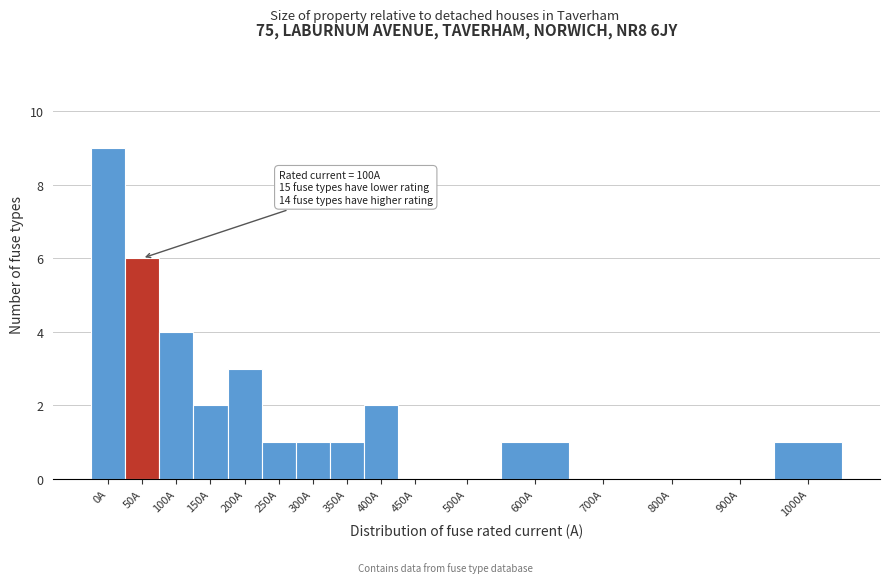

Reading left to right, transcribe all the data shown in this chart.

0A=9	50A=6	100A=4	150A=2	200A=3	250A=1	300A=1	350A=1	400A=2	450A=0	500A=0	600A=1	700A=0	800A=0	900A=0	1000A=1